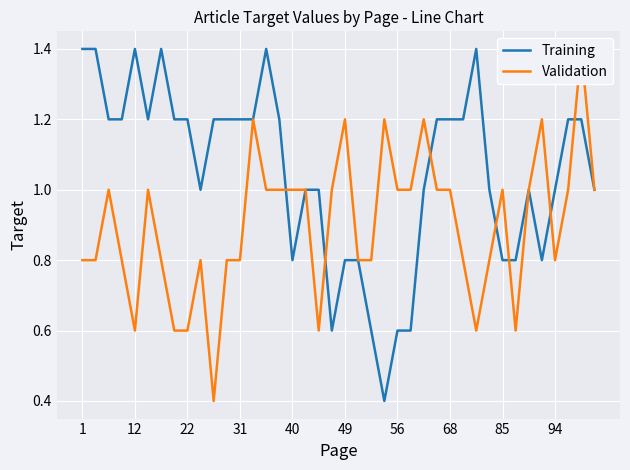

Does the chart display data point markers on the line(s)?

No